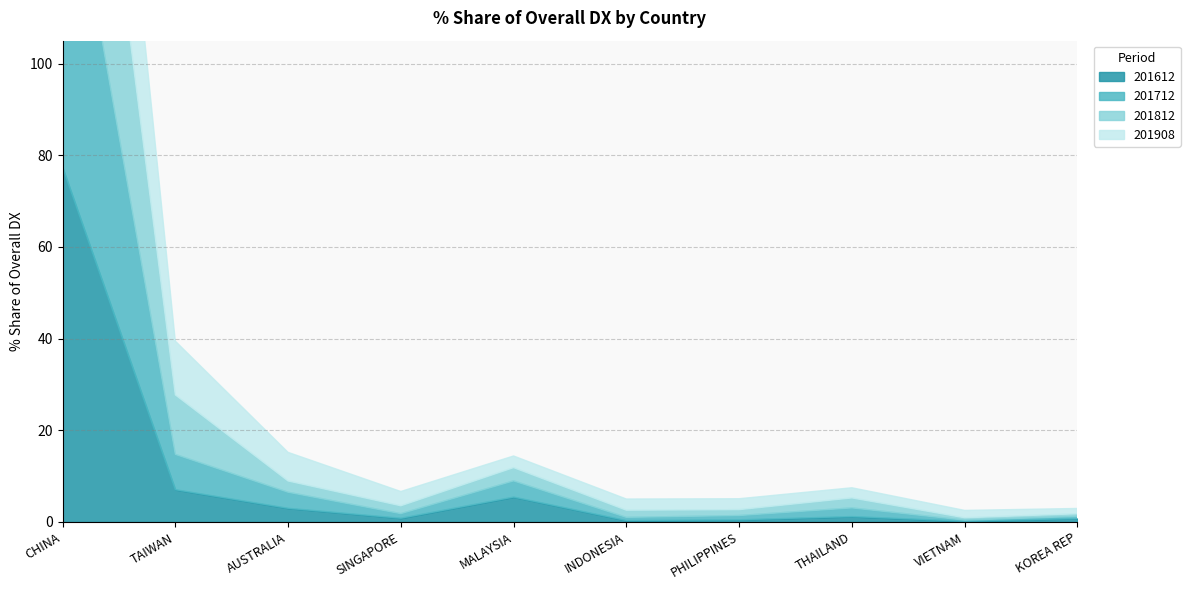

Between VIETNAM and INDONESIA, which is larger?

INDONESIA